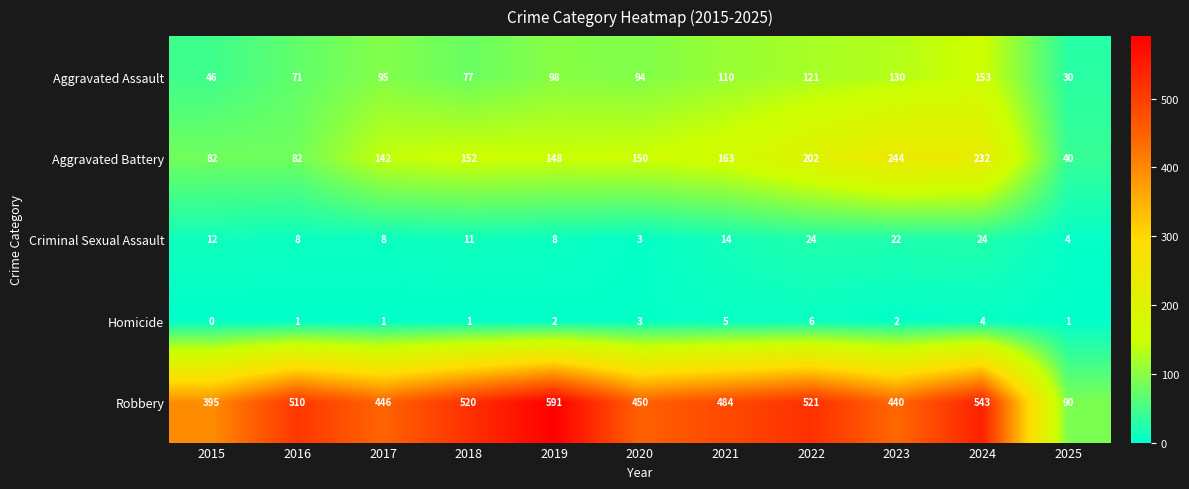

Which series has the largest range (max minus min)?

Robbery